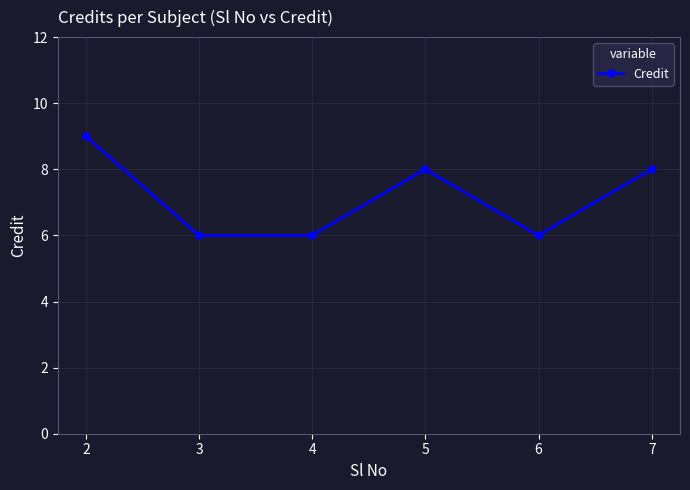

What is the smallest value displayed?

6